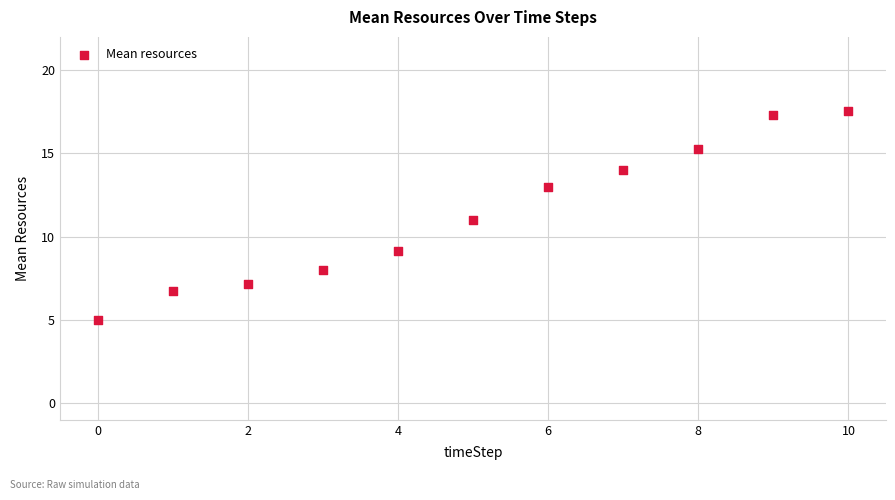

What is the range of Y values (max minus min)?

12.6